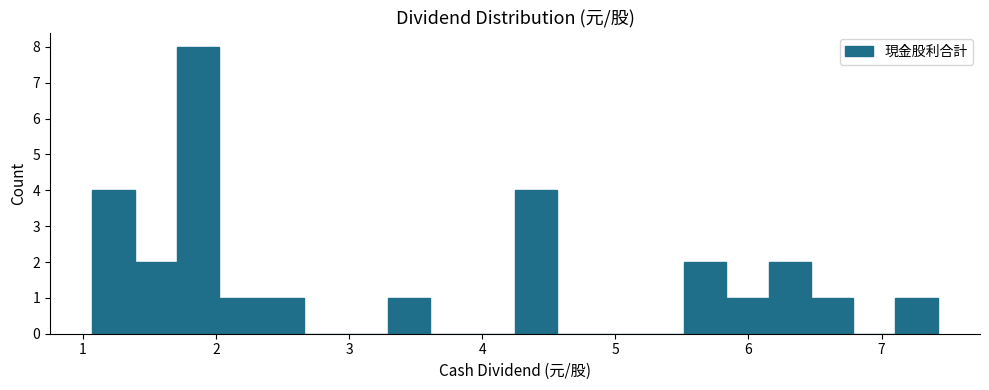

Around what value on the x-axis is the tallest bar? Give the approximate position of its centre, as read against the axis.

1.9